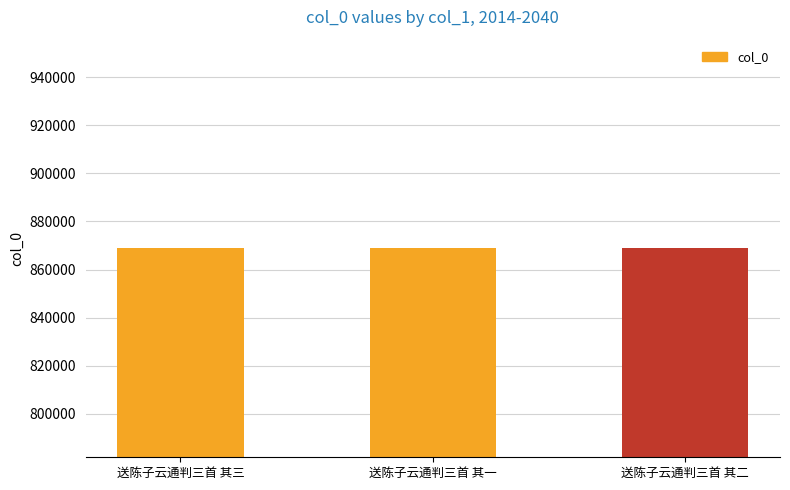

What is the value of the 3rd bar from the left?

868773